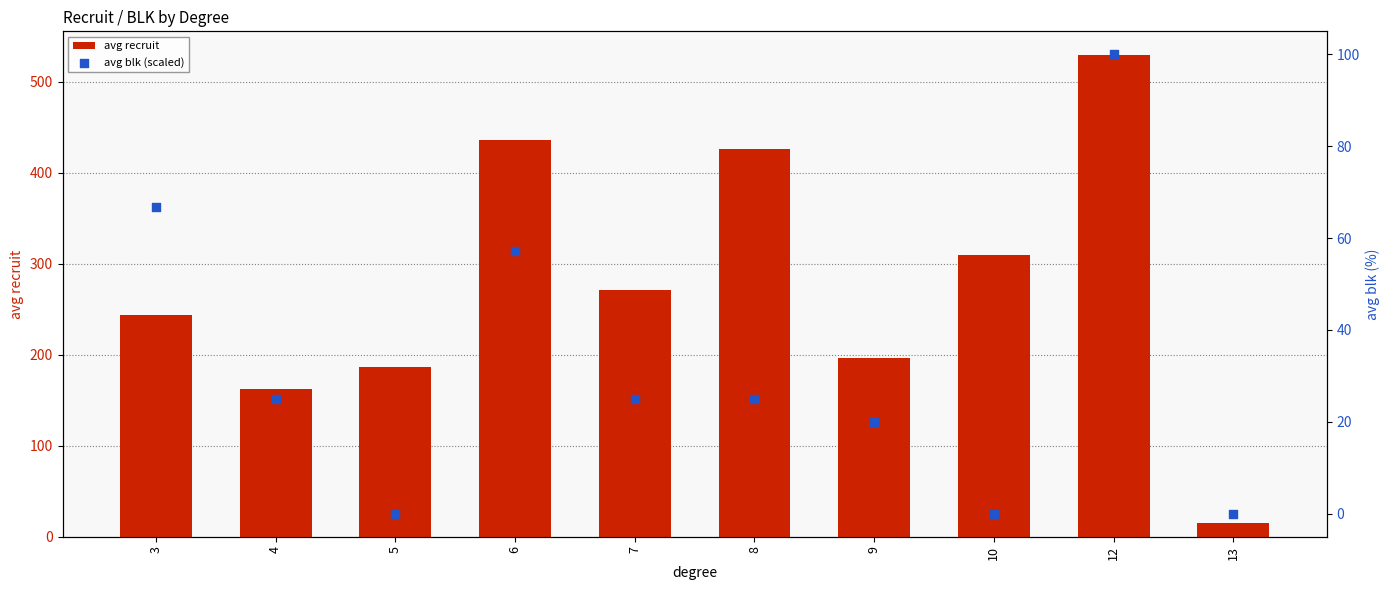

Which series has the largest total across all categories?

avg recruit